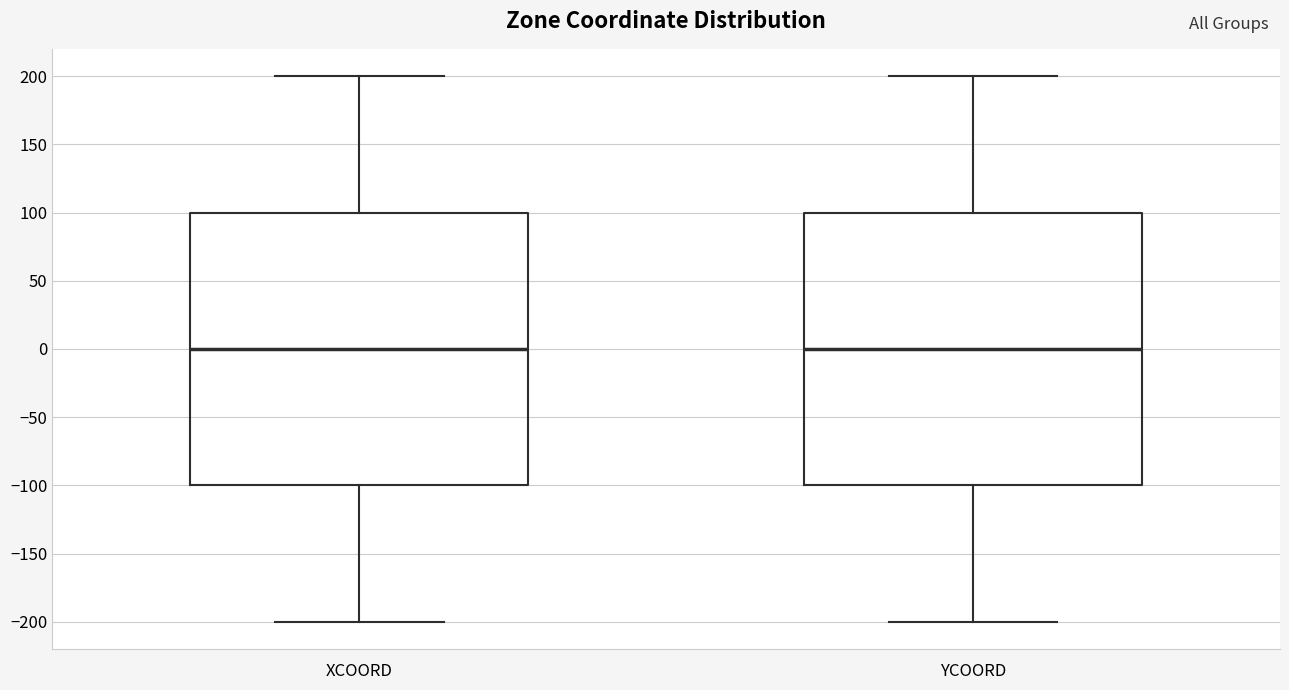

Reading left to right, read every box against the y-axis: the position of its median line, the range the box covers, and the ends of its whiskers. The values are not printed on the chart, so give them approximately, as read against the axis.

XCOORD: median 0, box -100 to 100, whiskers -200 to 200
YCOORD: median 0, box -100 to 100, whiskers -200 to 200